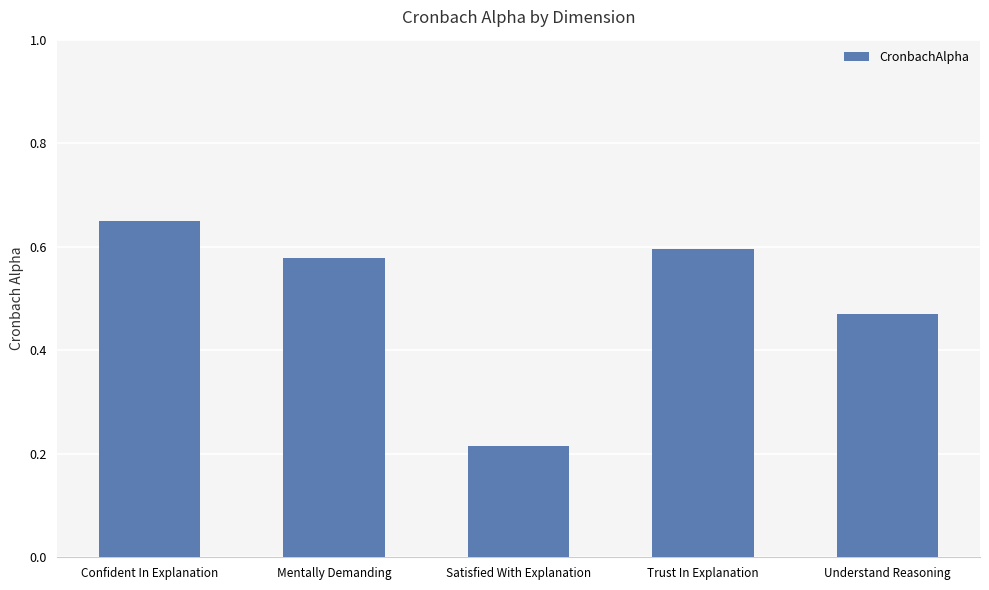

Rank the categories by value from highest to lowest.

Confident In Explanation, Trust In Explanation, Mentally Demanding, Understand Reasoning, Satisfied With Explanation